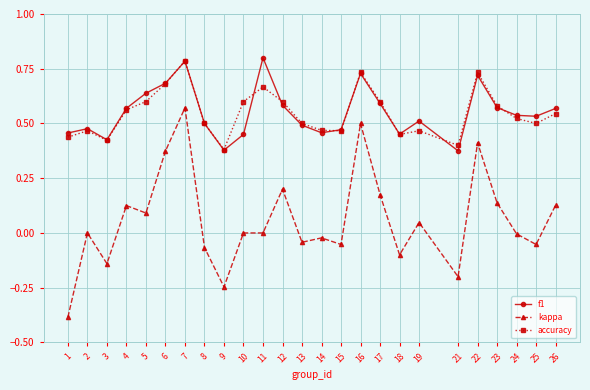

What is the total value across all series at 7?

2.1